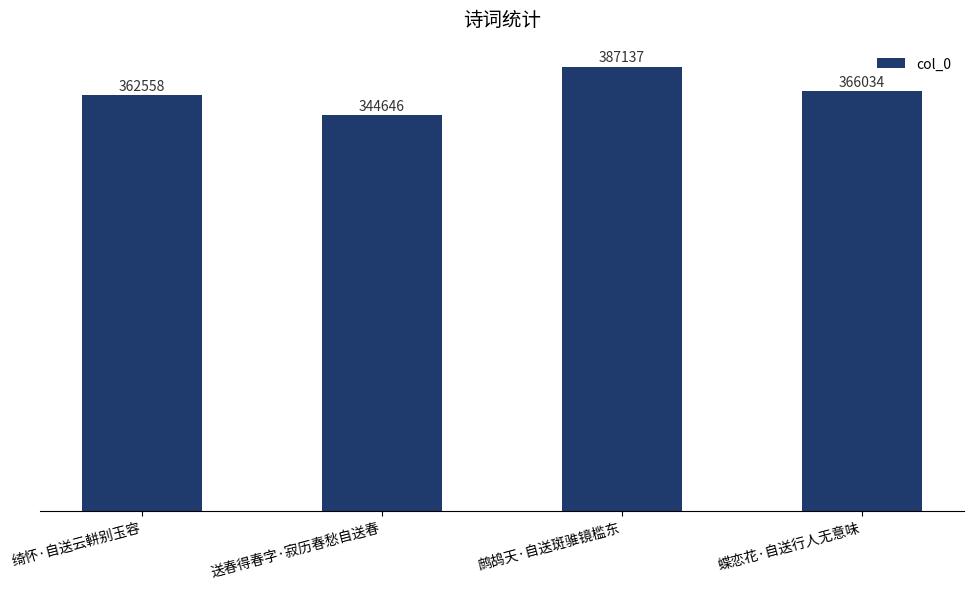

What is the change in value from 鹧鸪天·自送斑骓镜槛东 to 蝶恋花·自送行人无意味?

-21103